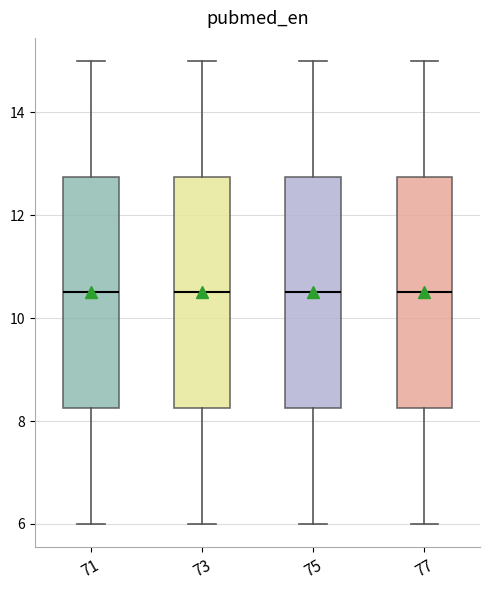

Reading left to right, read every box against the y-axis: the position of its median line, the range the box covers, and the ends of its whiskers. The values are not printed on the chart, so give them approximately, as read against the axis.

71: median 10.6, box 8.2 to 12.8, whiskers 6.0 to 15.0
73: median 10.6, box 8.2 to 12.8, whiskers 6.0 to 15.0
75: median 10.6, box 8.2 to 12.8, whiskers 6.0 to 15.0
77: median 10.6, box 8.2 to 12.8, whiskers 6.0 to 15.0